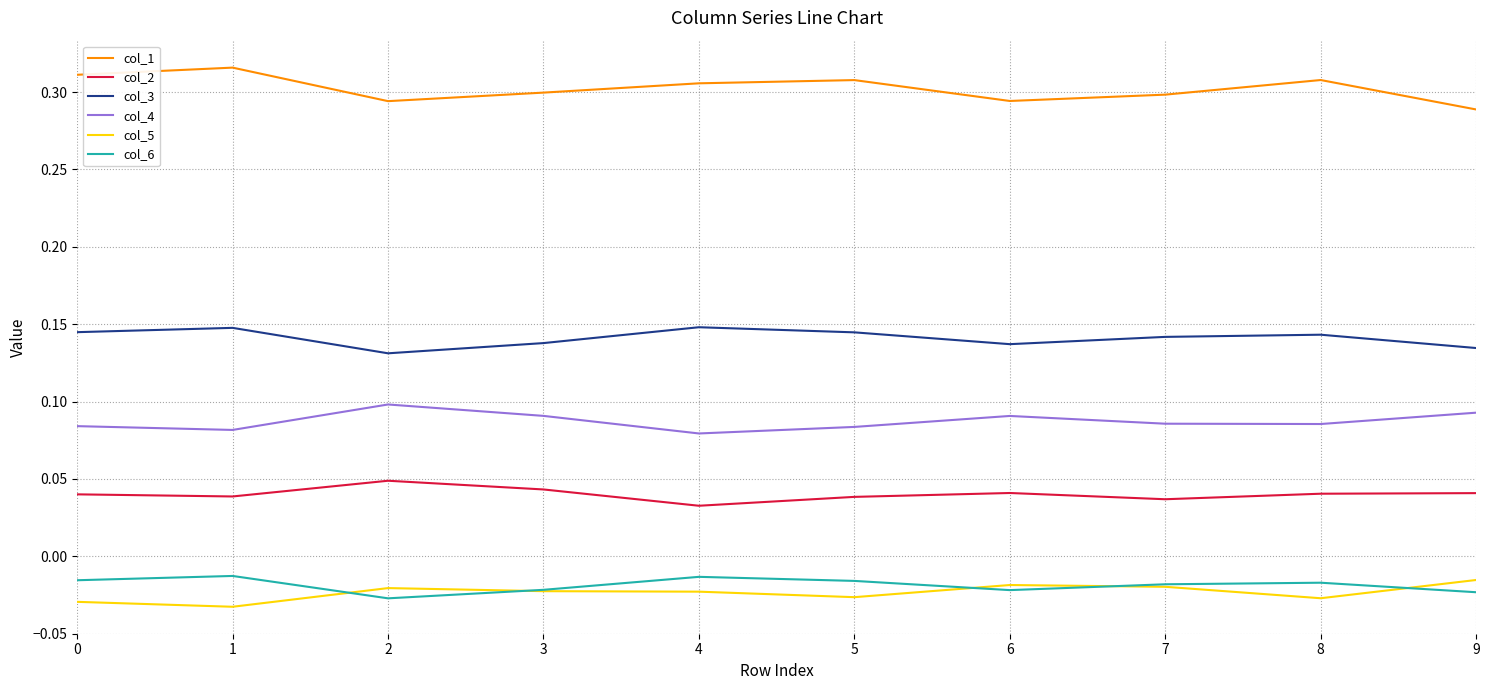

The value of col_1 at 1 is 0.3. True or false?

True